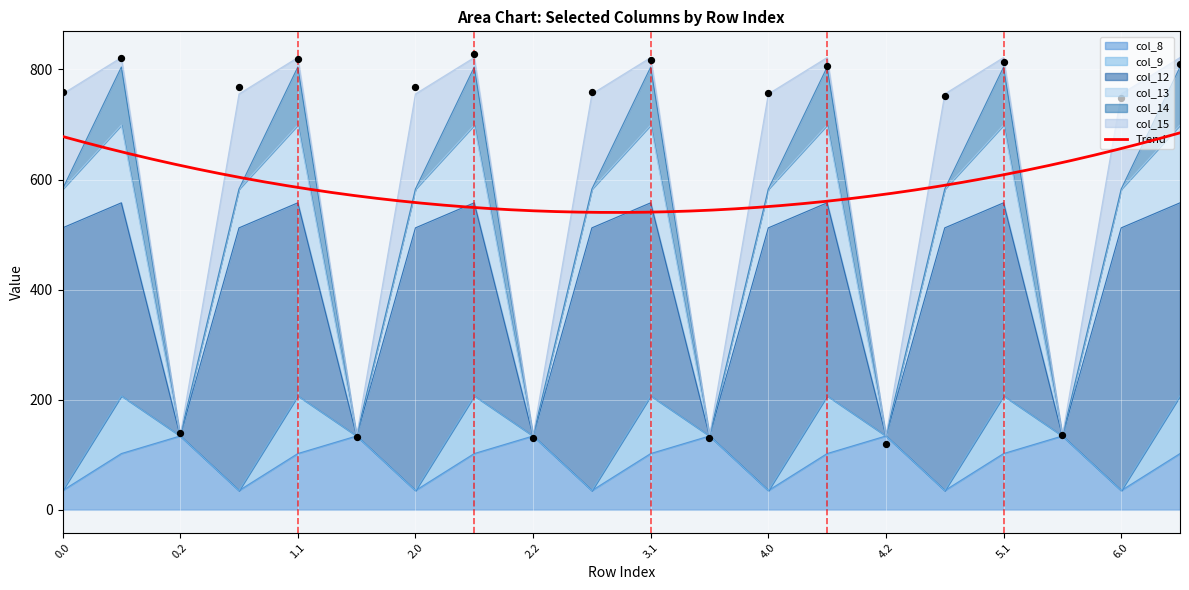

Is the value of col_8 at 0.0 greater than the value of col_14 at 5.2?

Yes